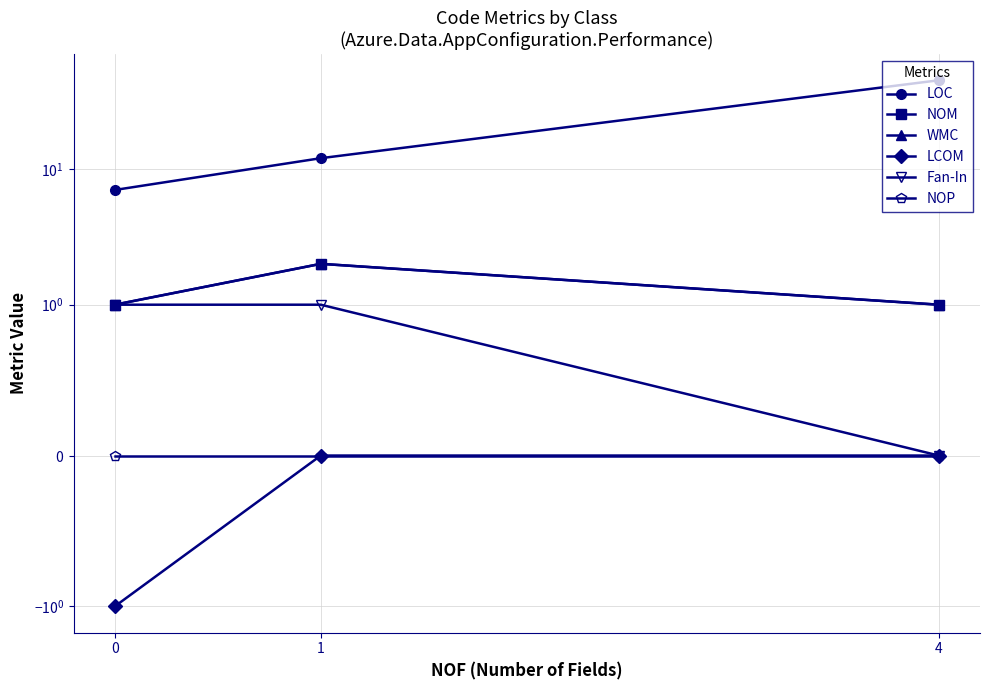

The value of WMC at 4 is 1. True or false?

True